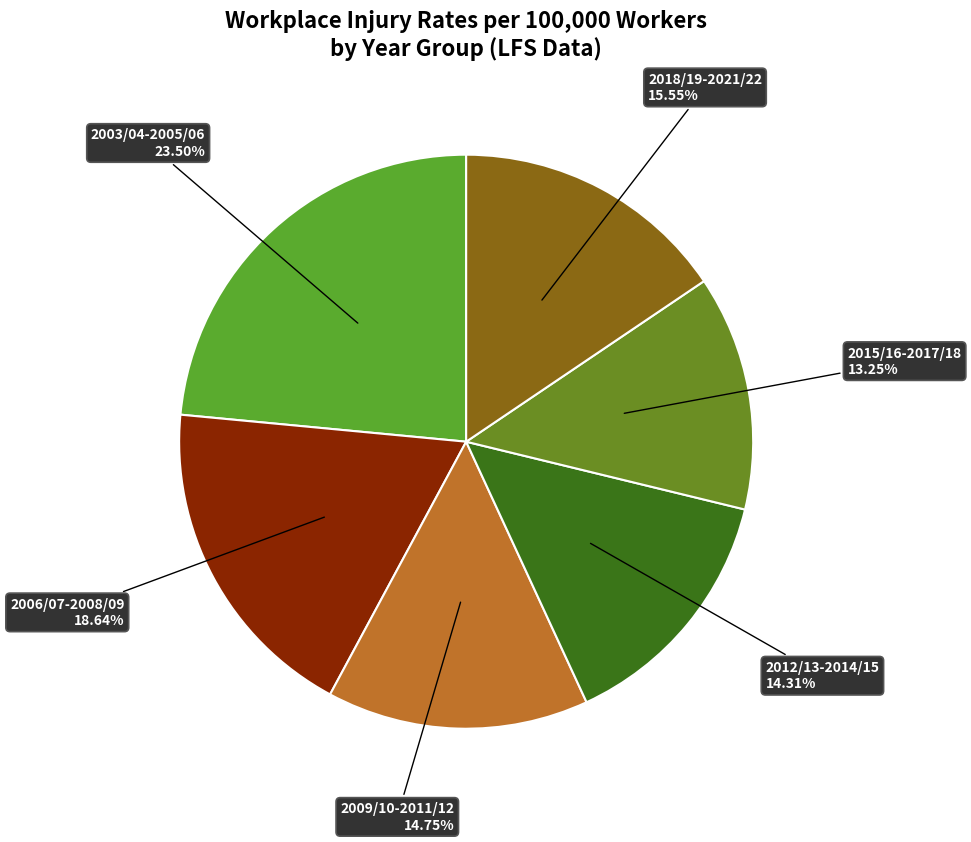

Which slice is the smallest?

2015/16-2017/18